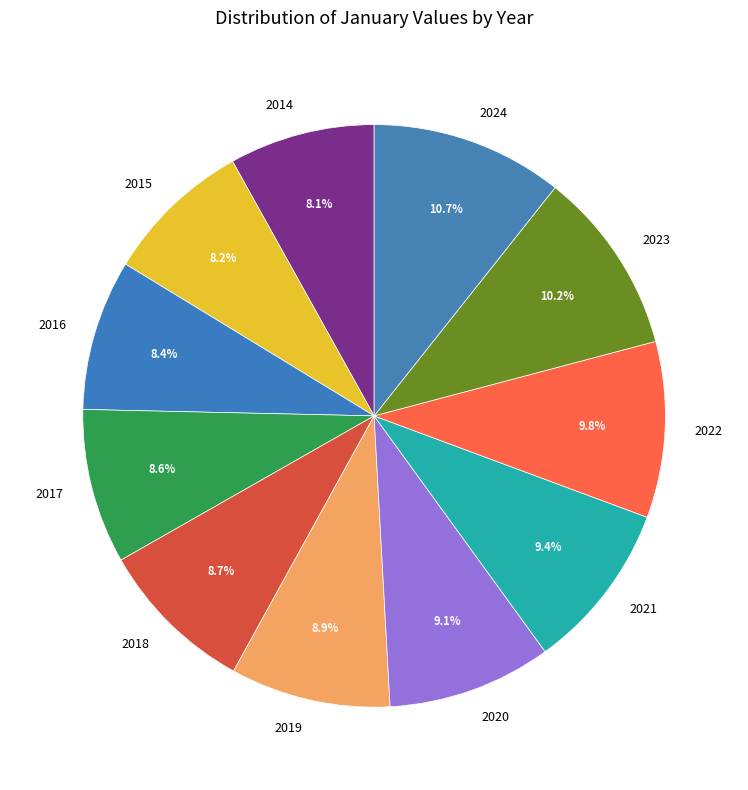

How many slices are in this pie chart?

11